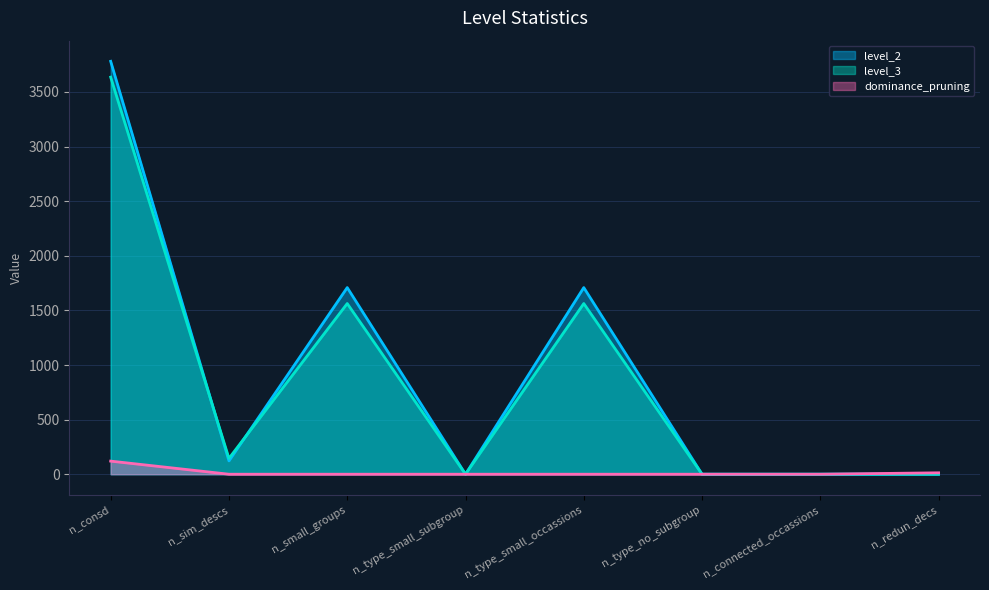

At which category is the sum across all series the highest?

n_consd